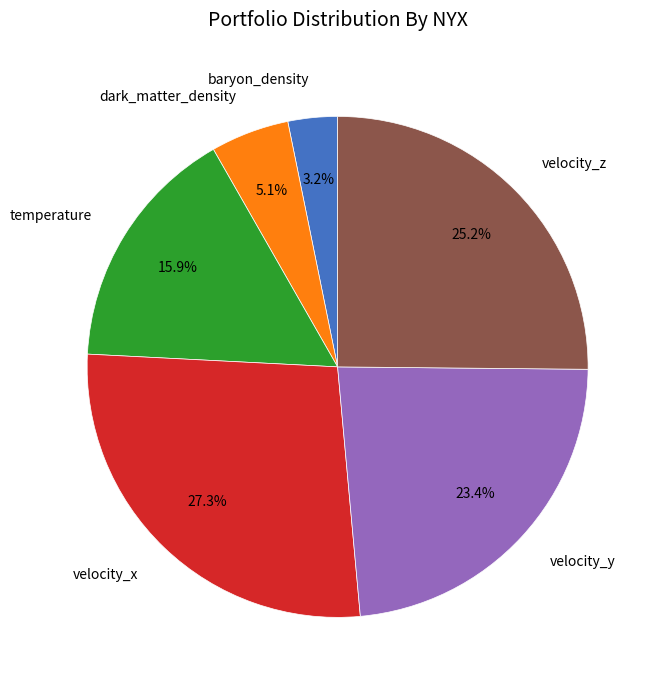

Count the number of slices in the pie.

6